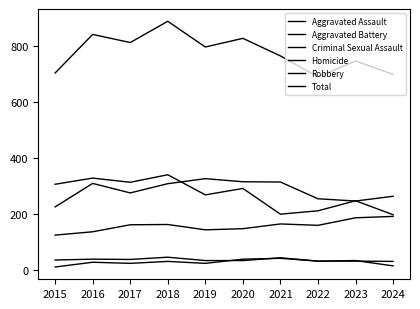

Does the chart display data point markers on the line(s)?

No